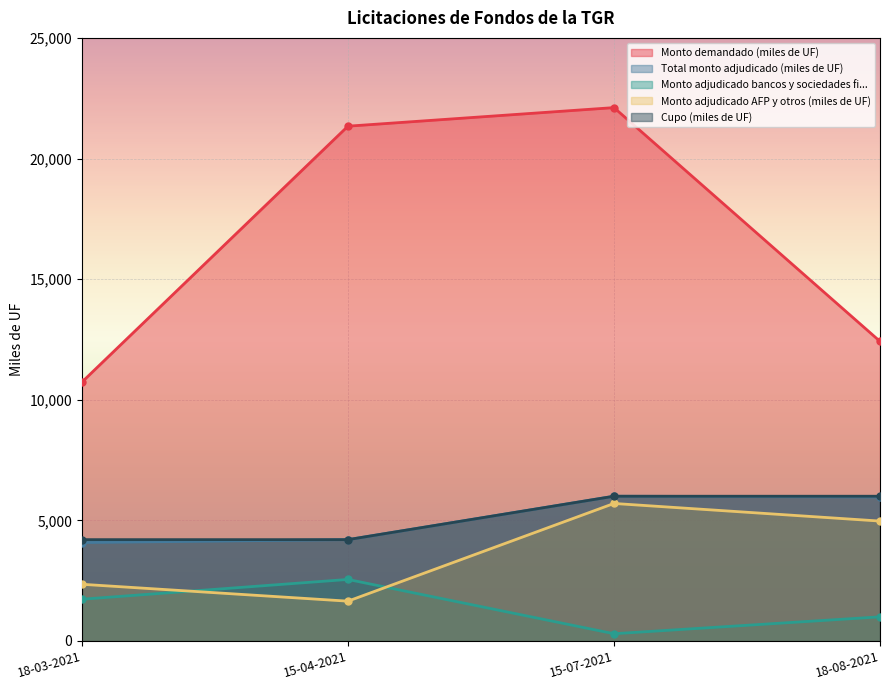

Between 18-03-2021 and 15-07-2021, which series saw the biggest shift?

Monto demandado (miles de UF)